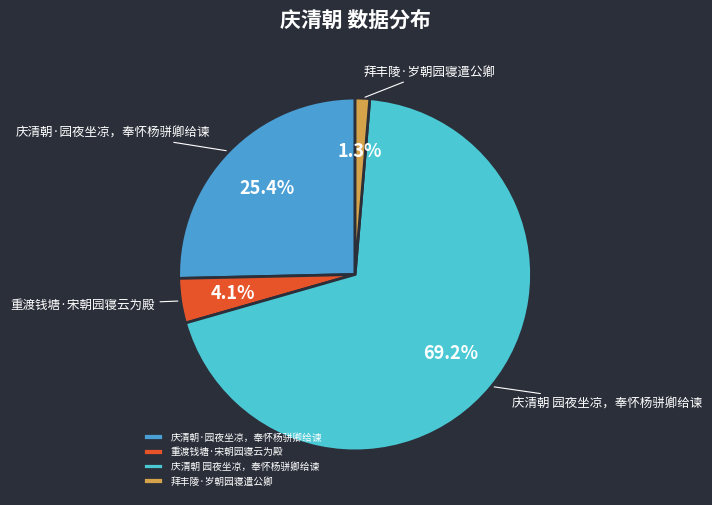

Rank the categories by value from highest to lowest.

庆清朝 园夜坐凉，奉怀杨骈卿给谏, 庆清朝·园夜坐凉，奉怀杨骈卿给谏, 重渡钱塘·宋朝园寝云为殿, 拜丰陵·岁朝园寝遣公卿